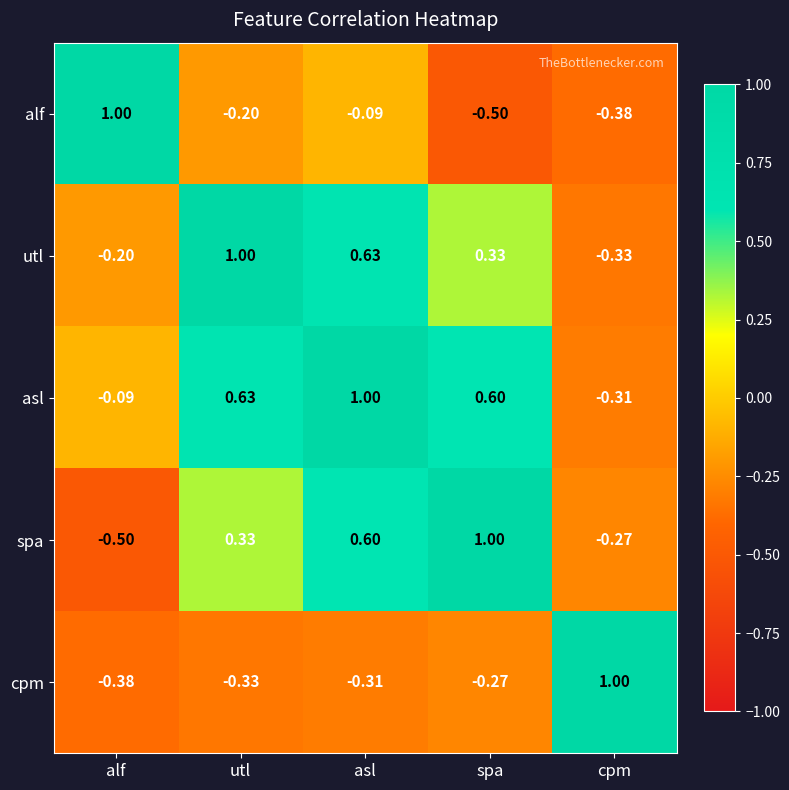

At which label is utl closest to 0?

alf